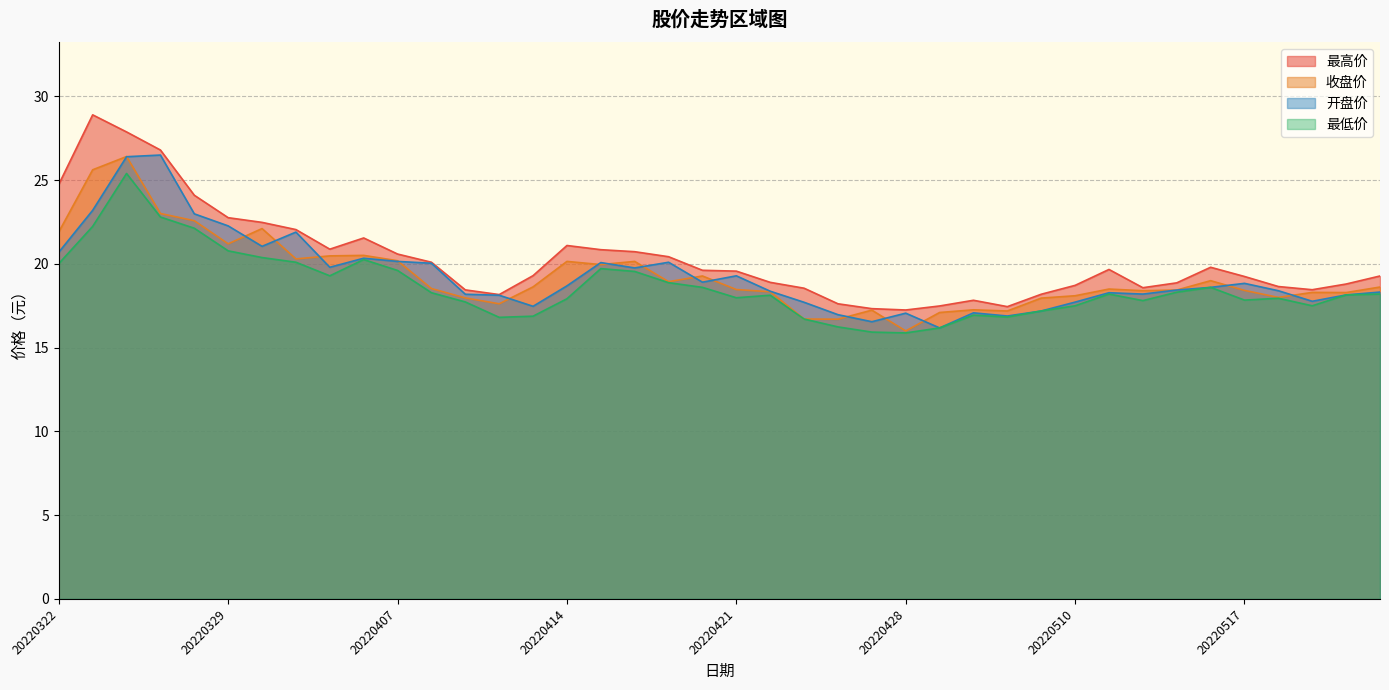

How many interior local valleys does the 收盘价 series have?

11